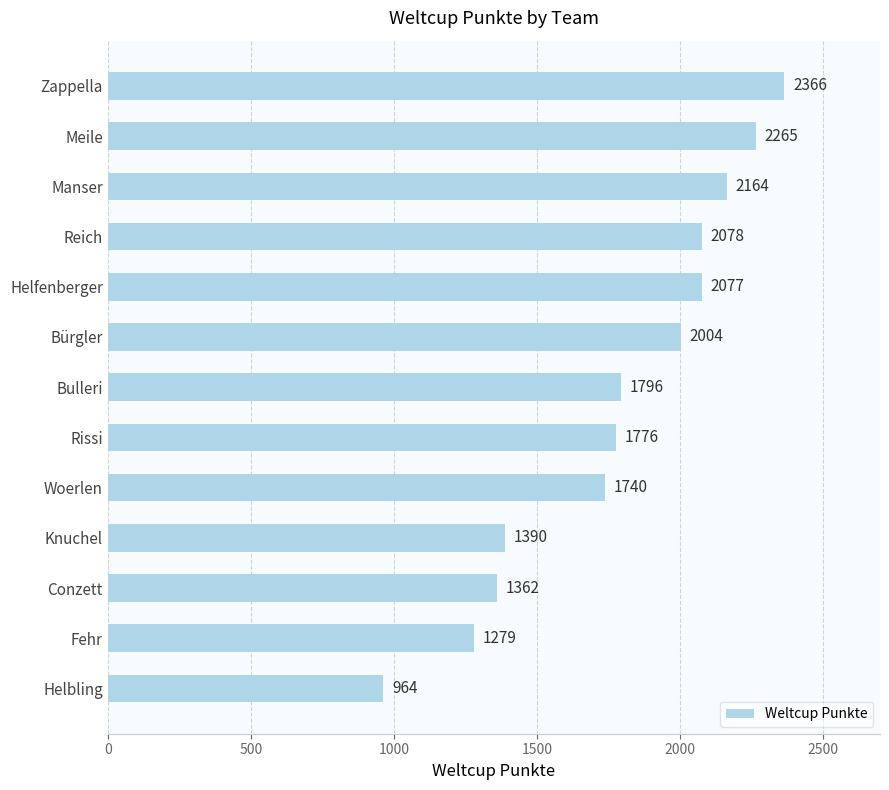

List the labels in order of value, smallest first.

Helbling, Fehr, Conzett, Knuchel, Woerlen, Rissi, Bulleri, Bürgler, Helfenberger, Reich, Manser, Meile, Zappella